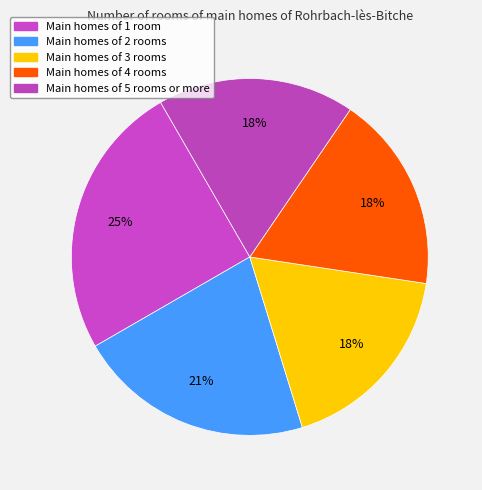

Count the number of slices in the pie.

5